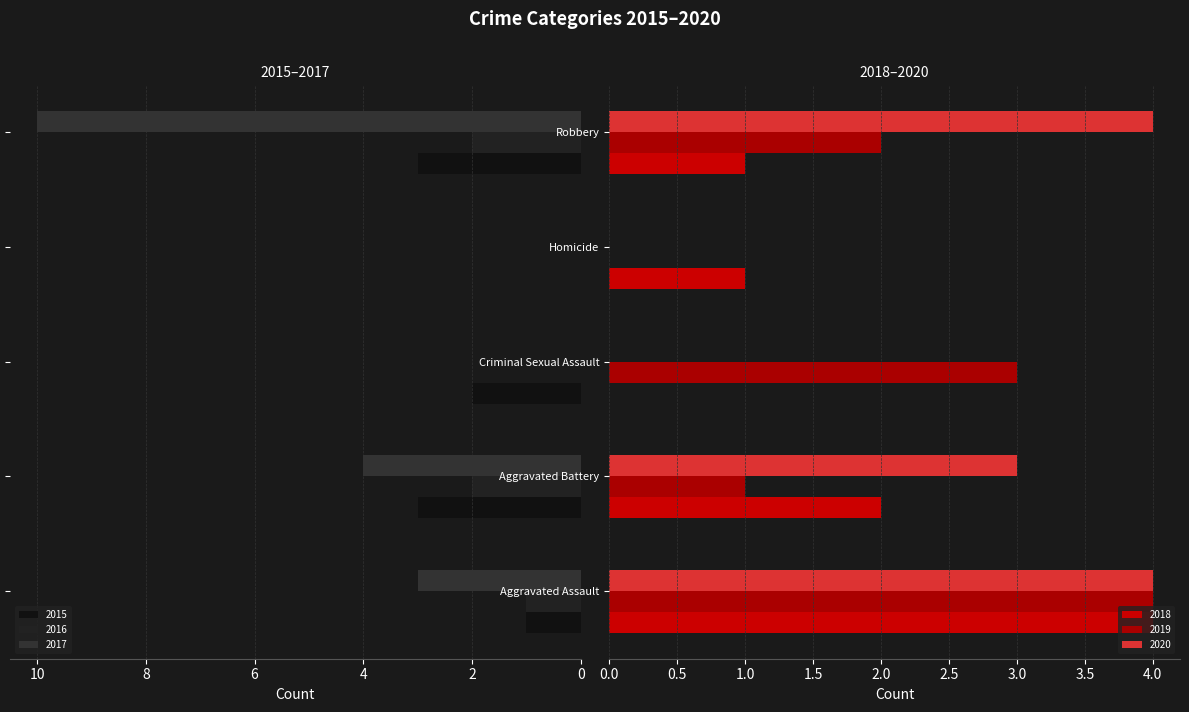

Which series has the largest total across all categories?

2017